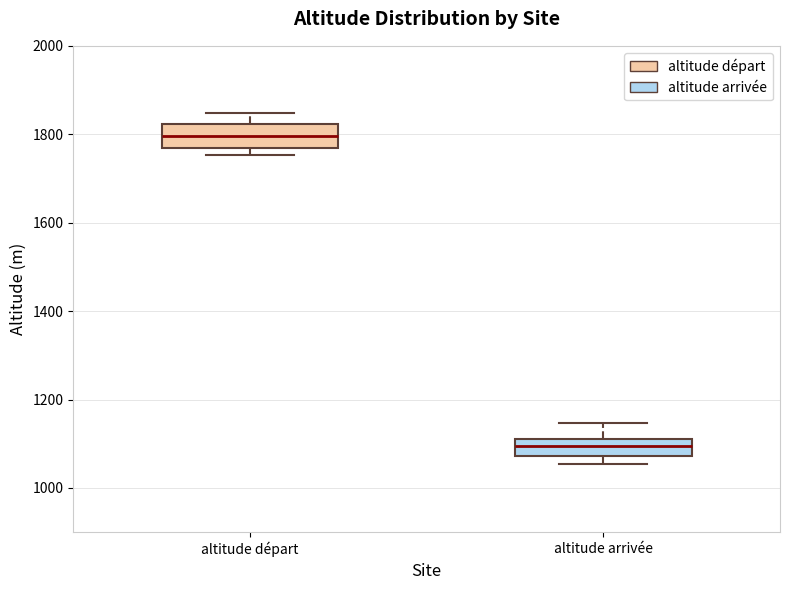

Reading left to right, read every box against the y-axis: the position of its median line, the range the box covers, and the ends of its whiskers. The values are not printed on the chart, so give them approximately, as read against the axis.

altitude départ: median 1800, box 1760 to 1820, whiskers 1760 (just below the box's lower edge) to 1840
altitude arrivée: median 1100, box 1080 to 1120, whiskers 1060 to 1140